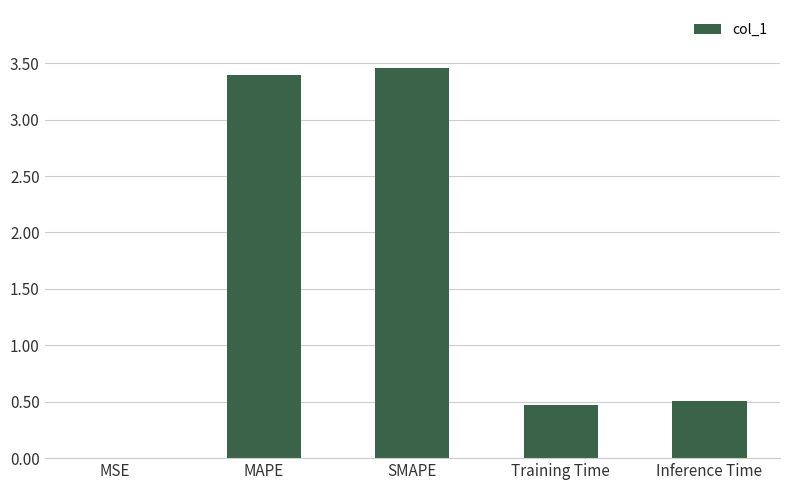

Is it true that the value at MAPE is 3.4?

True